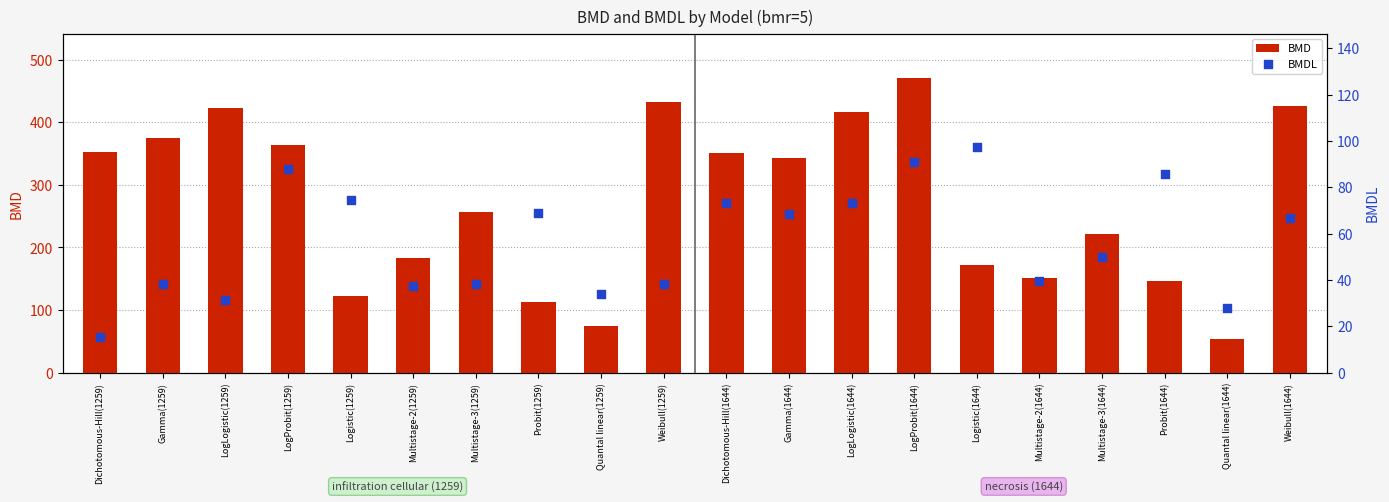

At which category is the sum across all series the highest?

LogProbit(1644)